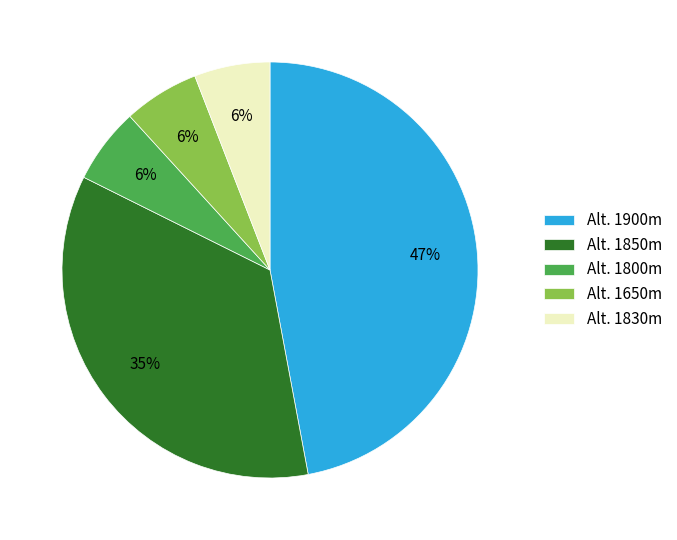

To the nearest percent, what percentage of the pie is Alt. 1850m?

35%